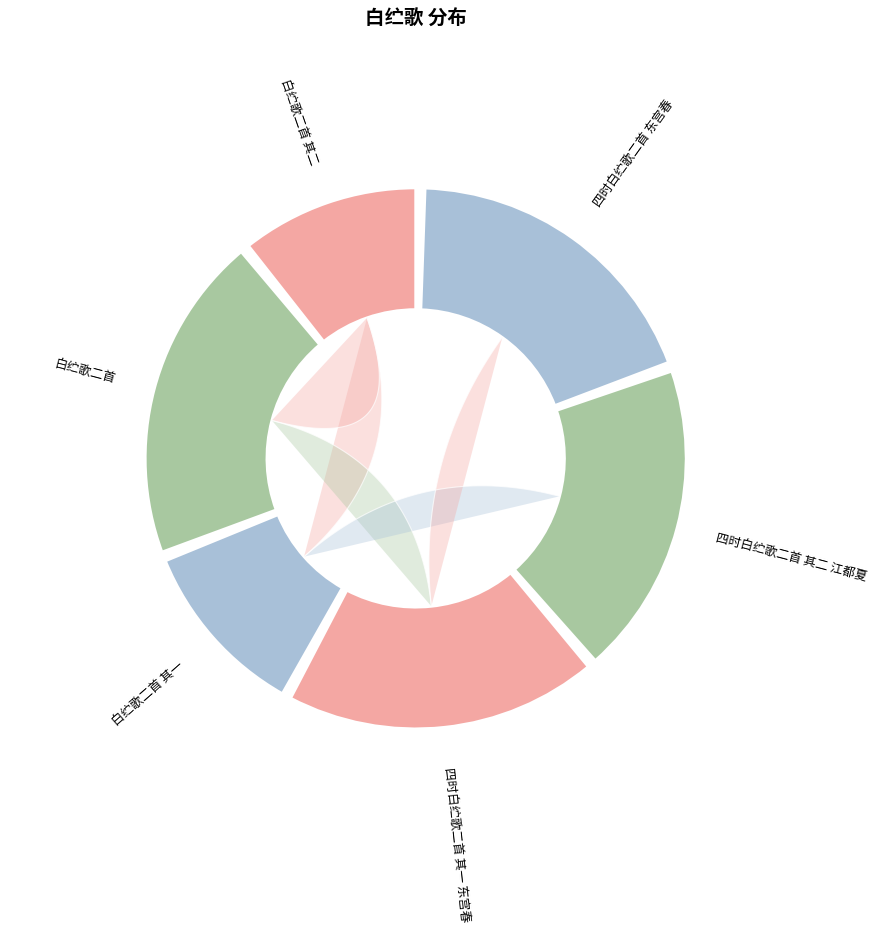

To the nearest percent, what is the difference between the largest and smallest slice percentages?

9%